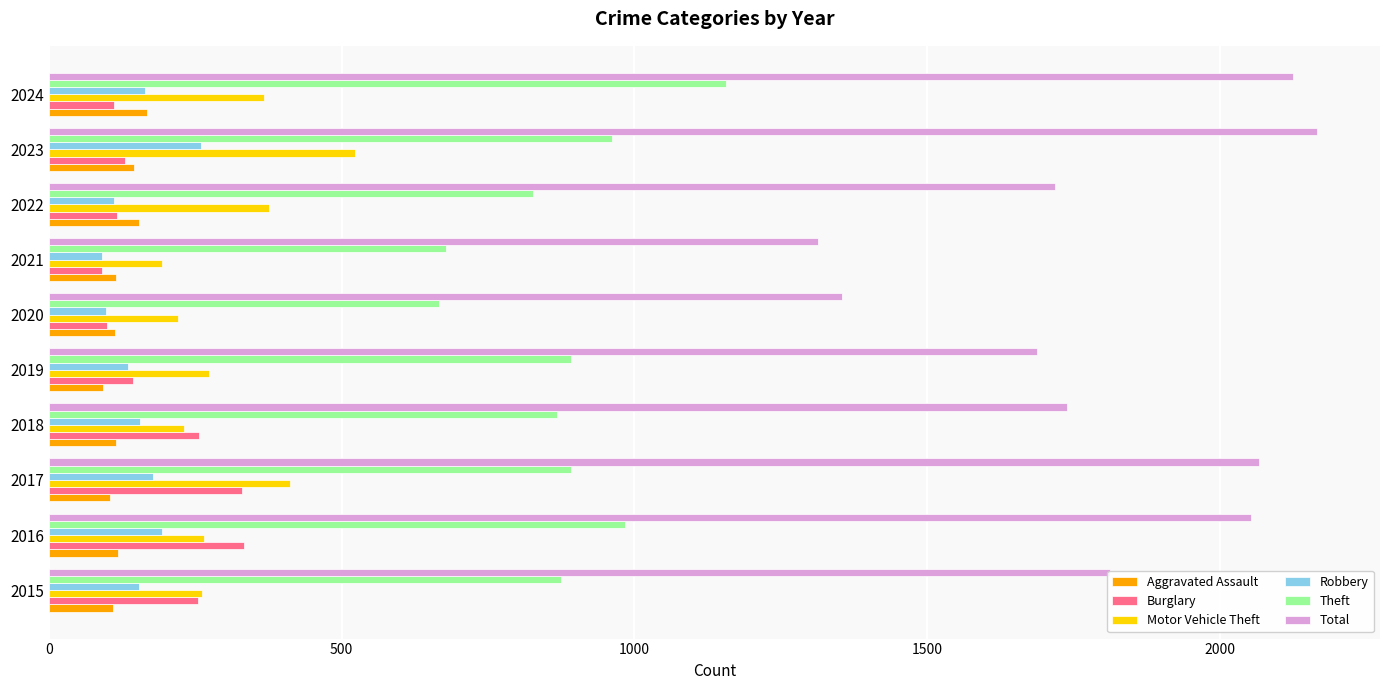

The Aggravated Assault series shows 92 at 2019. True or false?

True